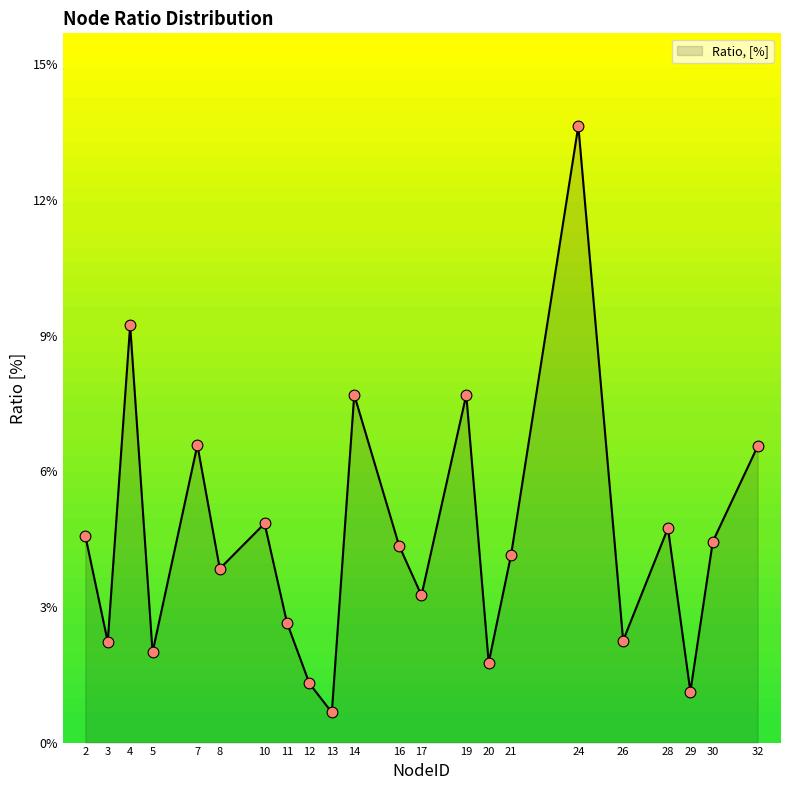

Which has a higher value, 28 or 5?

28